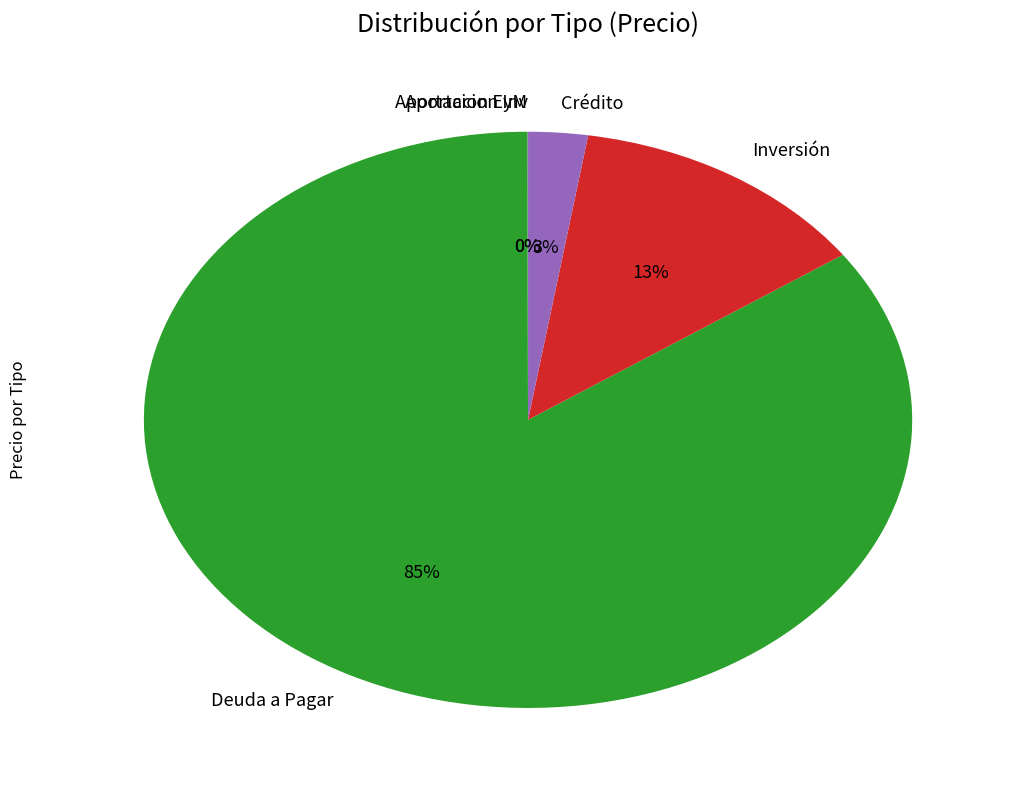

Which has a higher value, Crédito or Deuda a Pagar?

Deuda a Pagar